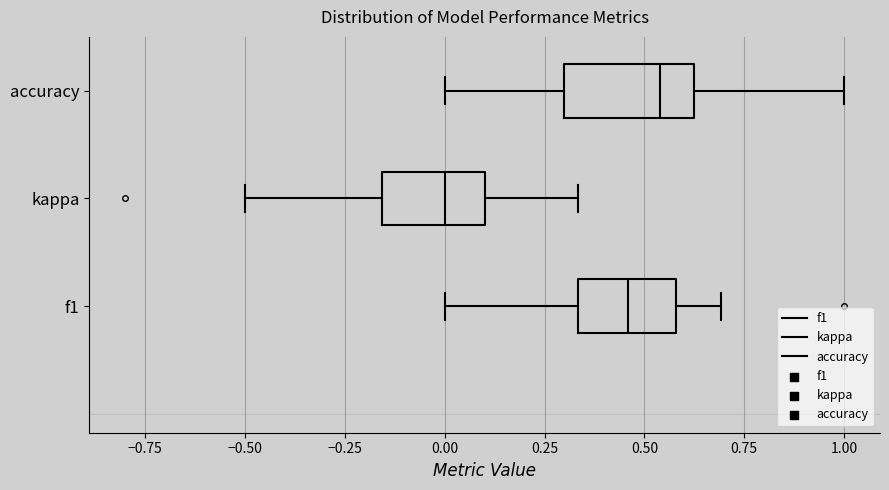

Reading bottom to top, transcribe this box plot: for each box, give where its median line is, the range the box spans, and where its two whiskers end, as read against the x-axis. The values are not printed on the chart, so give them approximately, as read against the axis.

f1: median 0.45, box 0.35 to 0.60, whiskers 0.00 to 0.70
kappa: median 0.00, box -0.15 to 0.10, whiskers -0.50 to 0.35
accuracy: median 0.55, box 0.30 to 0.65, whiskers 0.00 to 1.00